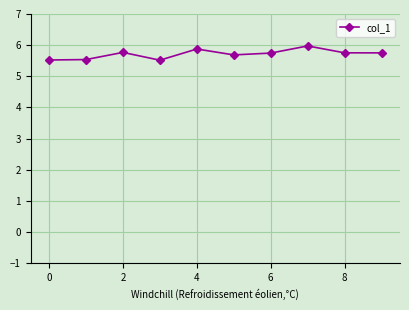

True or false: the data has more than 1 interior local peaks.

True